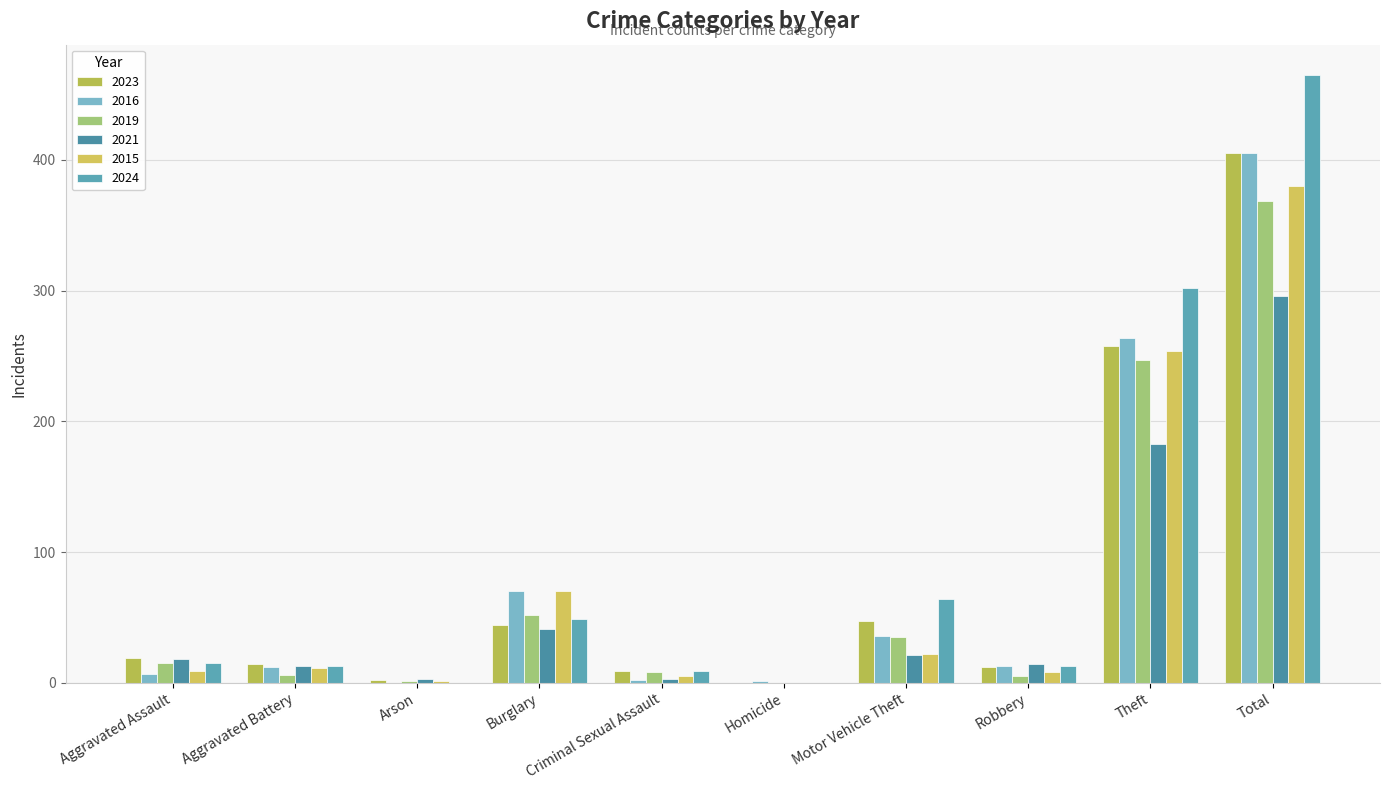

What is the sum of all 2019 values?

738